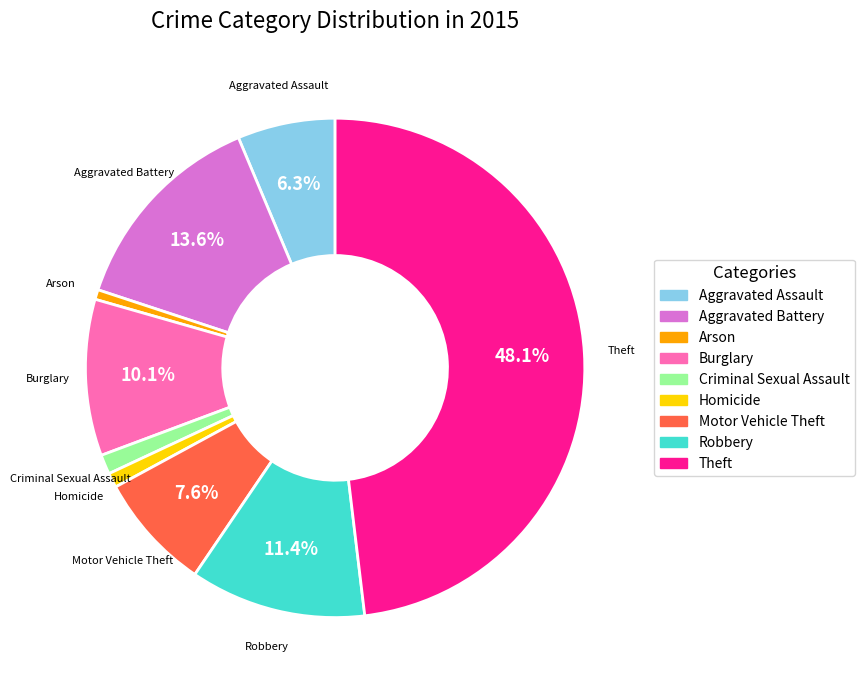

Is there any slice that represents more than half of the pie?

No